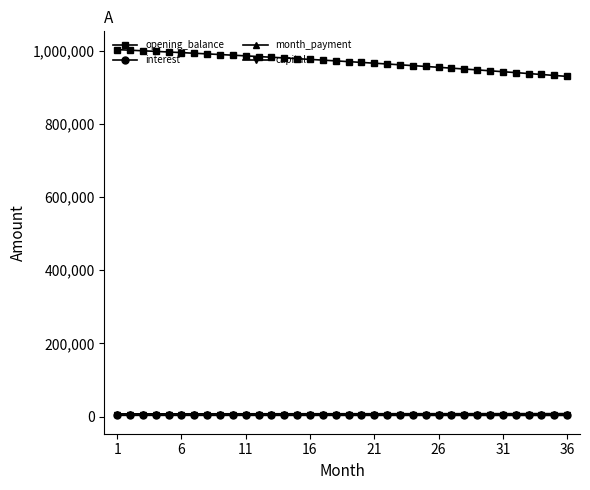

Which series has the largest total across all categories?

opening_balance